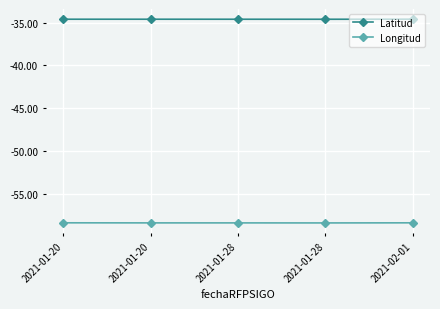

Count the number of categories in the chart.

5